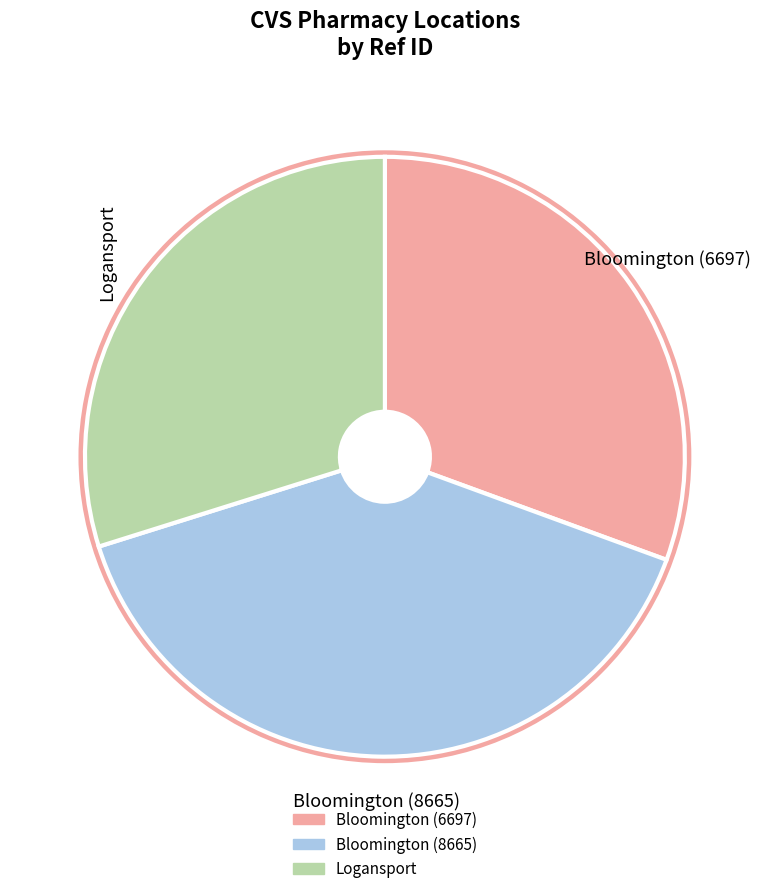

Do Logansport and Bloomington (6697) together represent more than half of the pie?

Yes